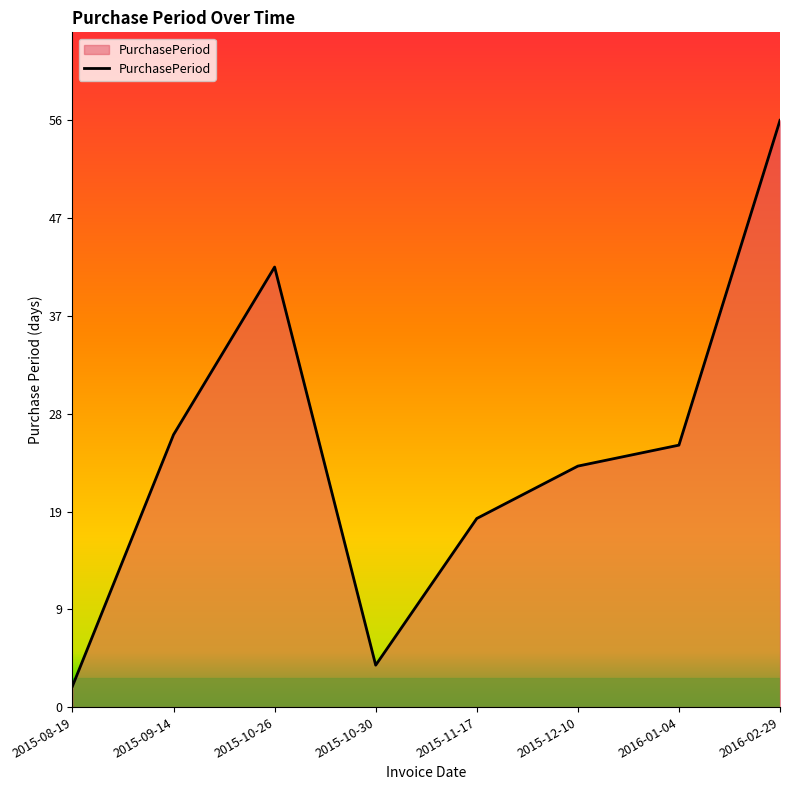

What is the smallest value displayed?

2